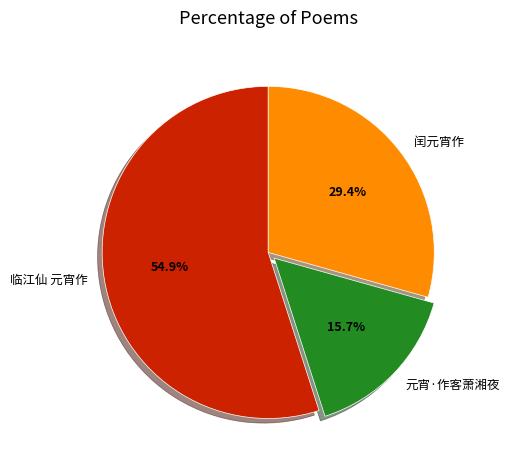

To the nearest percent, what is the difference between the largest and smallest slice percentages?

39%